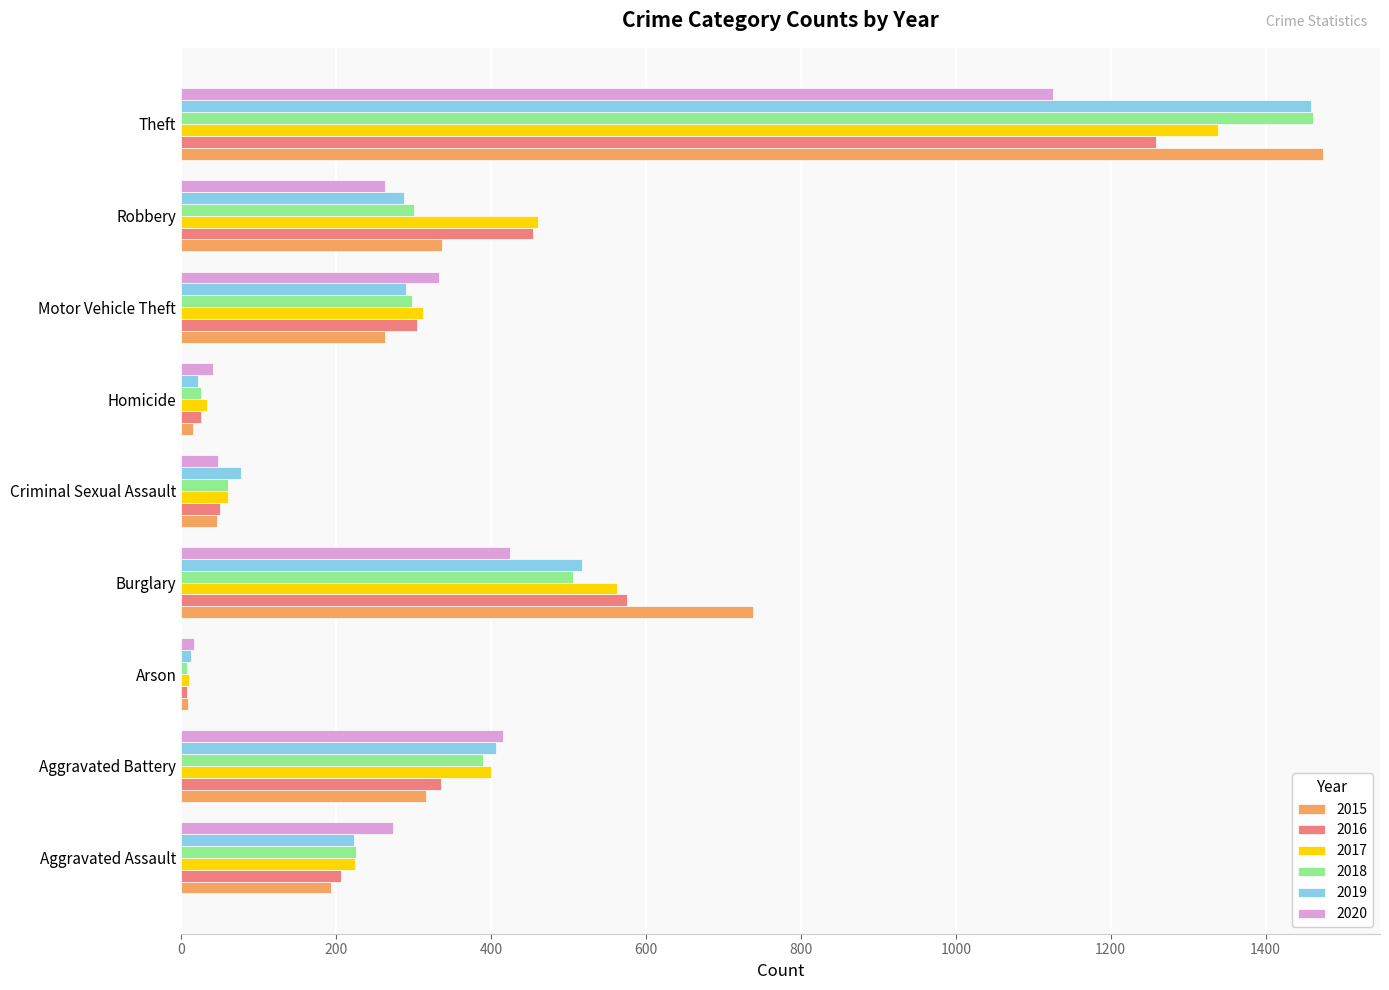

Which series has the widest spread of values?

2015